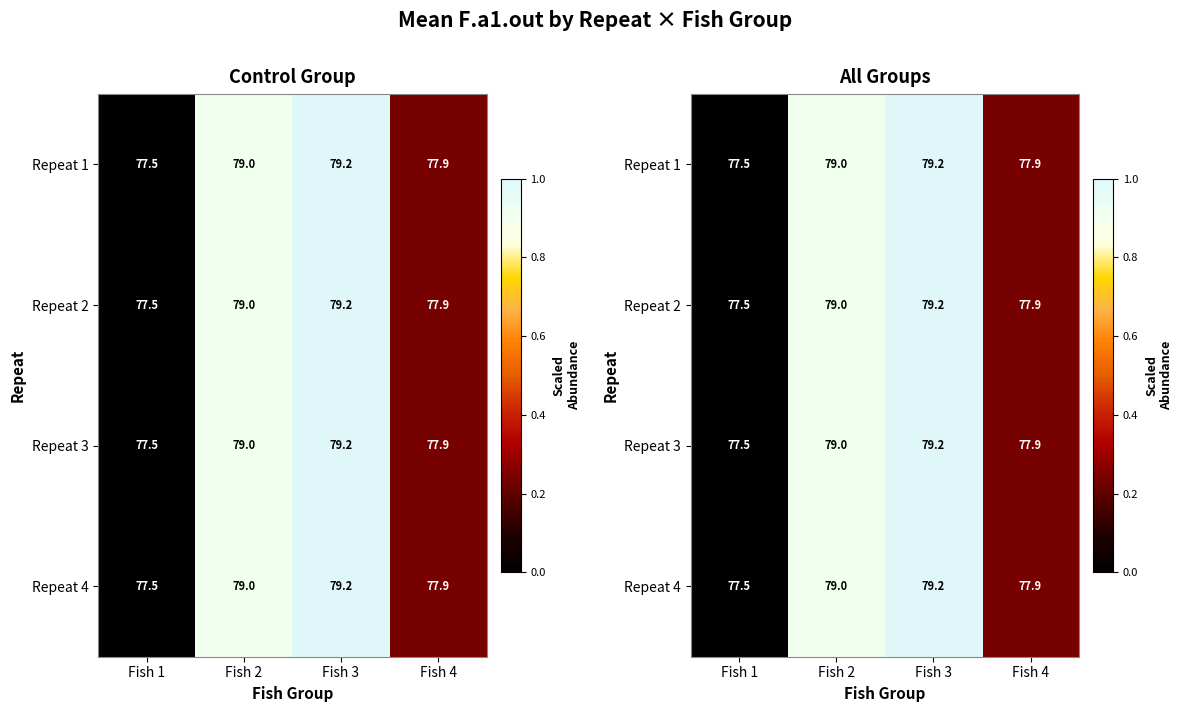

At which category does the chart reach its peak across all series?

Fish 3